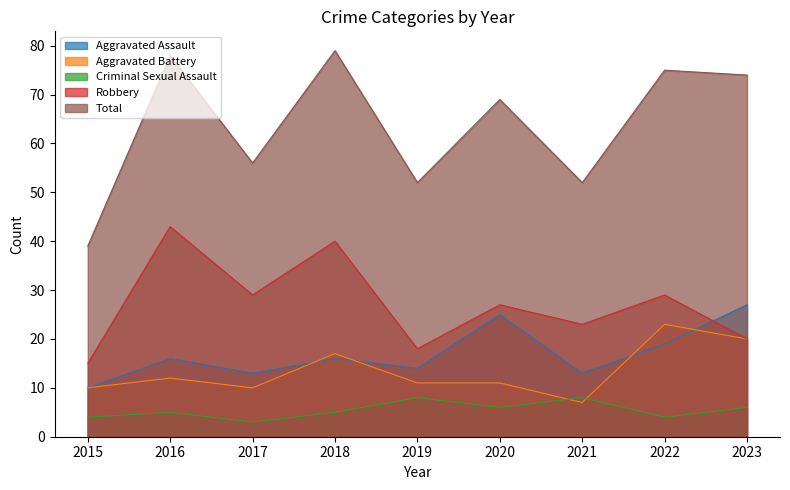

Which series has the largest range (max minus min)?

Total